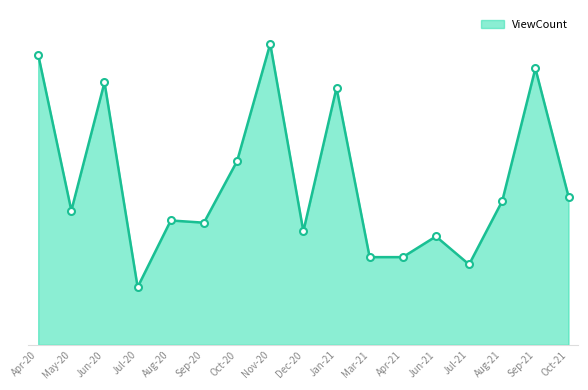

What is the smallest value displayed?

181